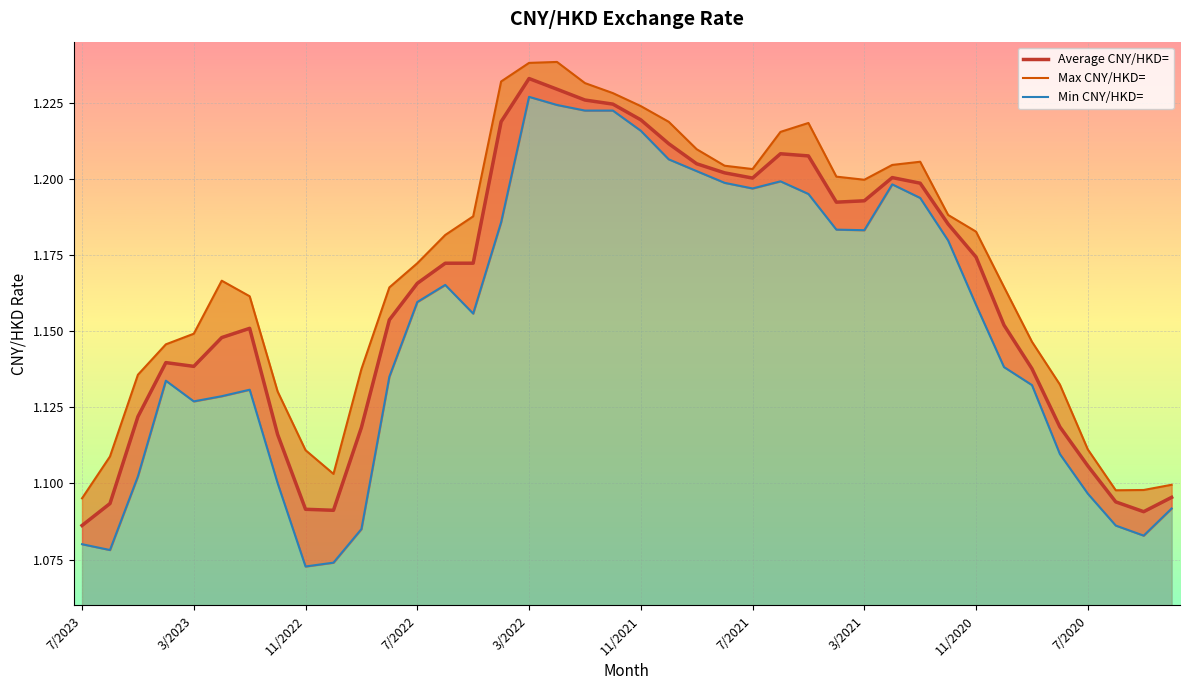

True or false: Min CNY/HKD= and Max CNY/HKD= cross at least once.

False